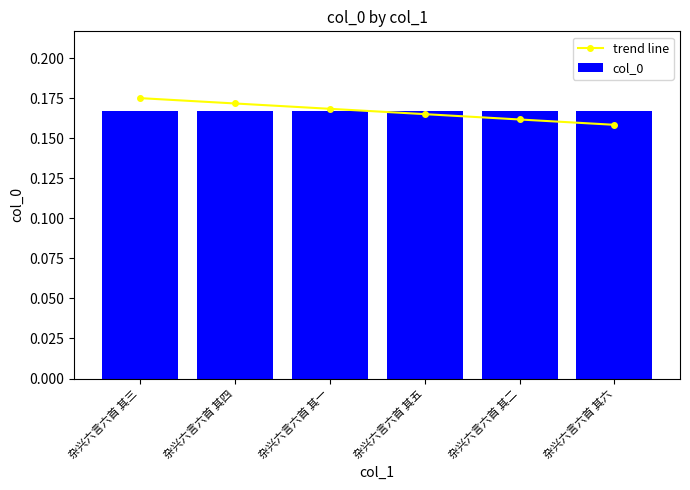

Is it true that col_0 equals 0.2 at 杂兴六言六首 其三?

True